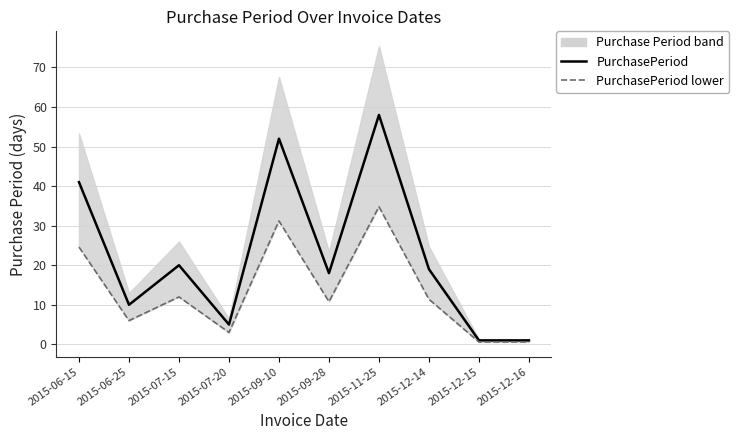

How many data points in PurchasePeriod are above 19?

4